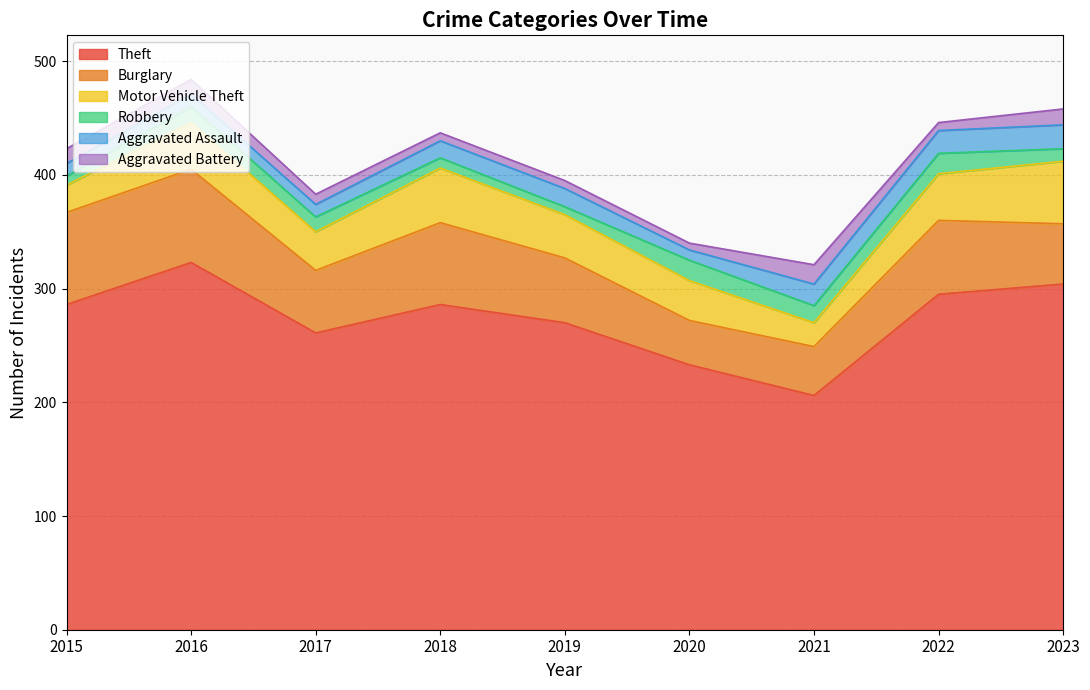

At which category does the chart reach its minimum across all series?

2020